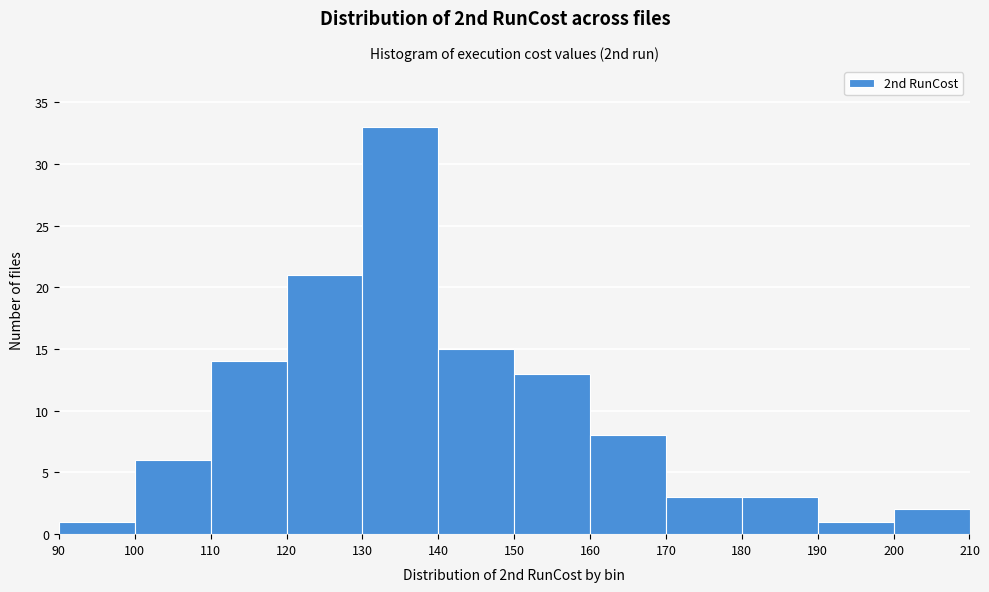

Reading left to right, list every bar in this chart as the range it spans on the x-axis followed by its height. The values are not printed on the chart, so give them approximately, as read against the axis.

90 to 100: 1
100 to 110: 6
110 to 120: 14
120 to 130: 21
130 to 140: 33
140 to 150: 15
150 to 160: 13
160 to 170: 8
170 to 180: 3
180 to 190: 3
190 to 200: 1
200 to 210: 2